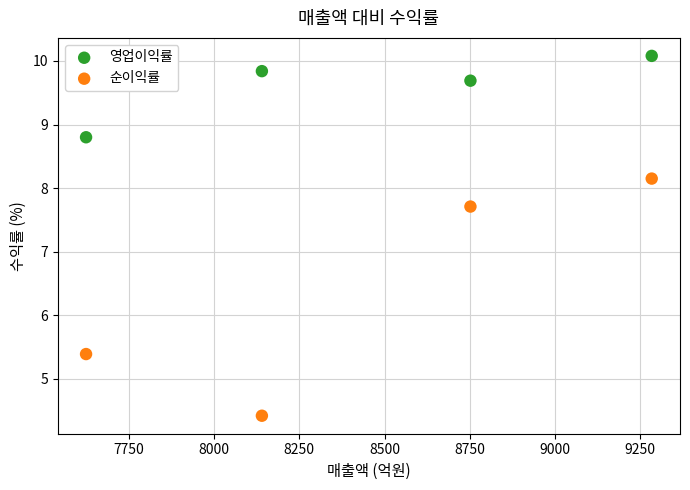

Which series reaches the minimum Y coordinate?

순이익률